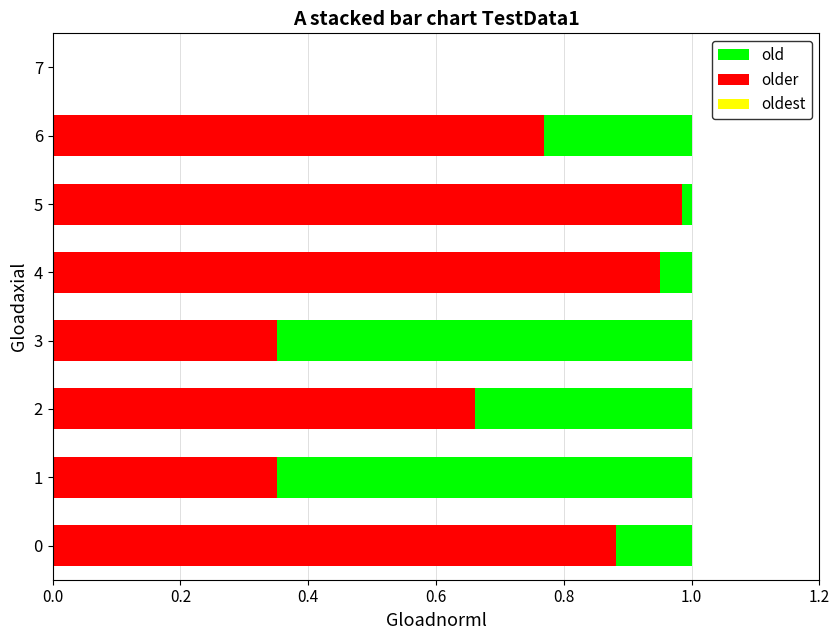

Count the number of categories in the chart.

7